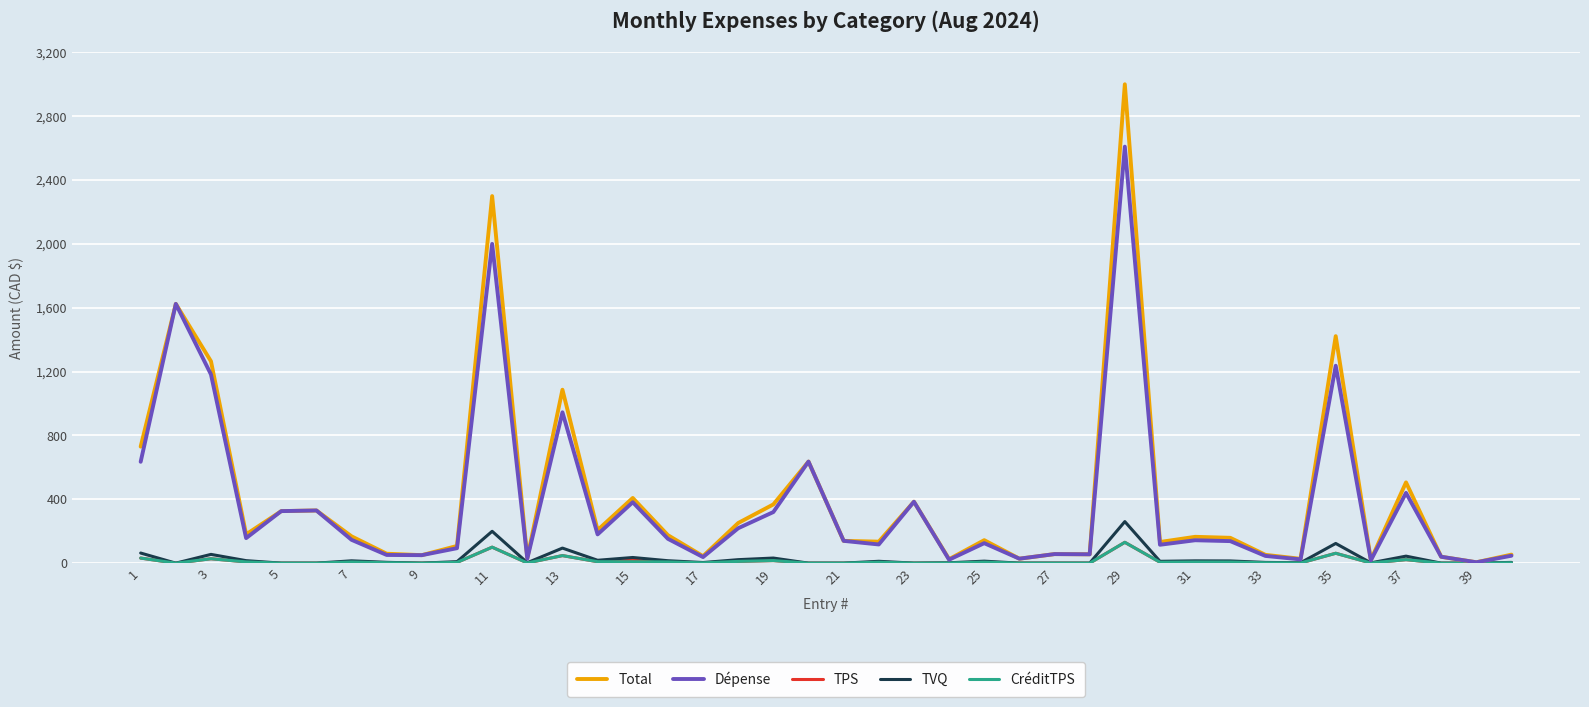

What is the greatest value displayed?

3000.0